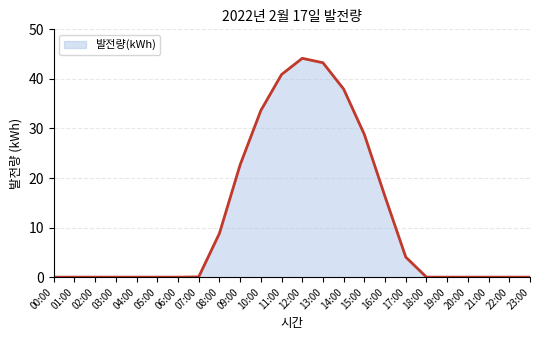

Read the value at 08:00.

8.8